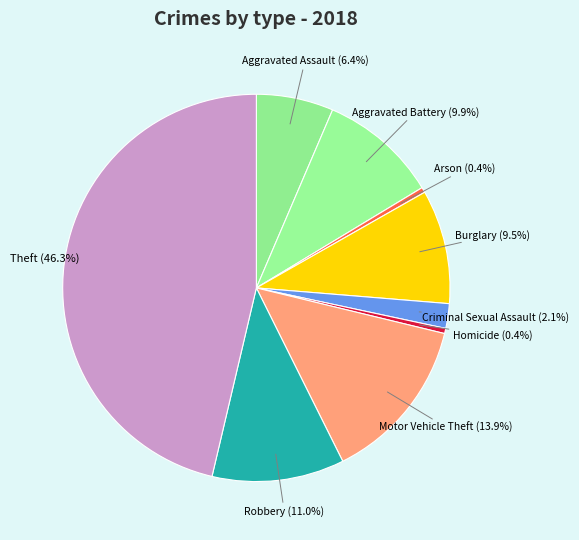

Count the number of slices in the pie.

9